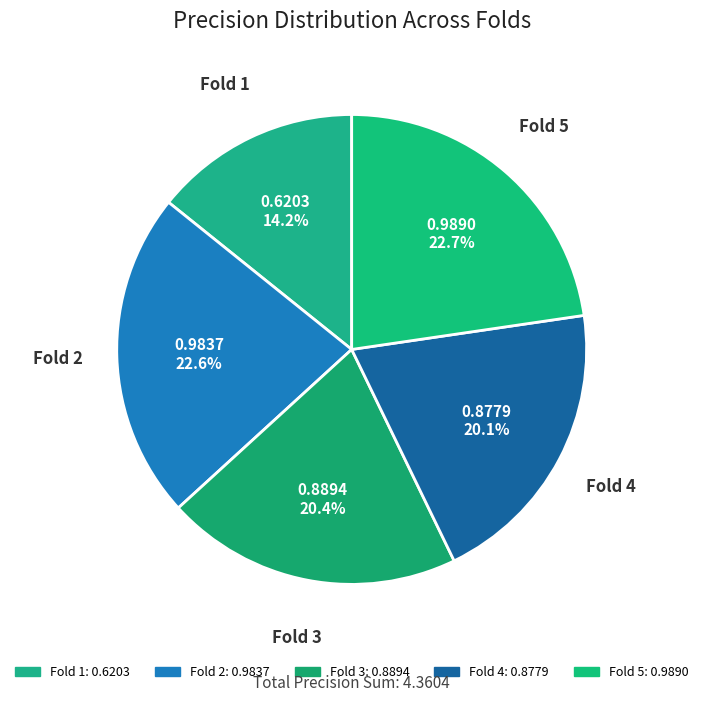

Count the number of slices in the pie.

5